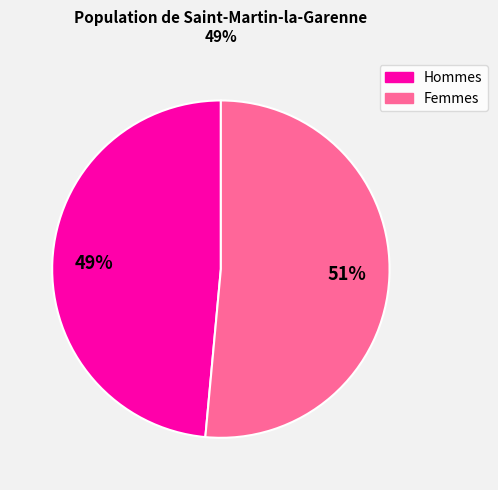

To the nearest percent, what is the average slice percentage?

50%